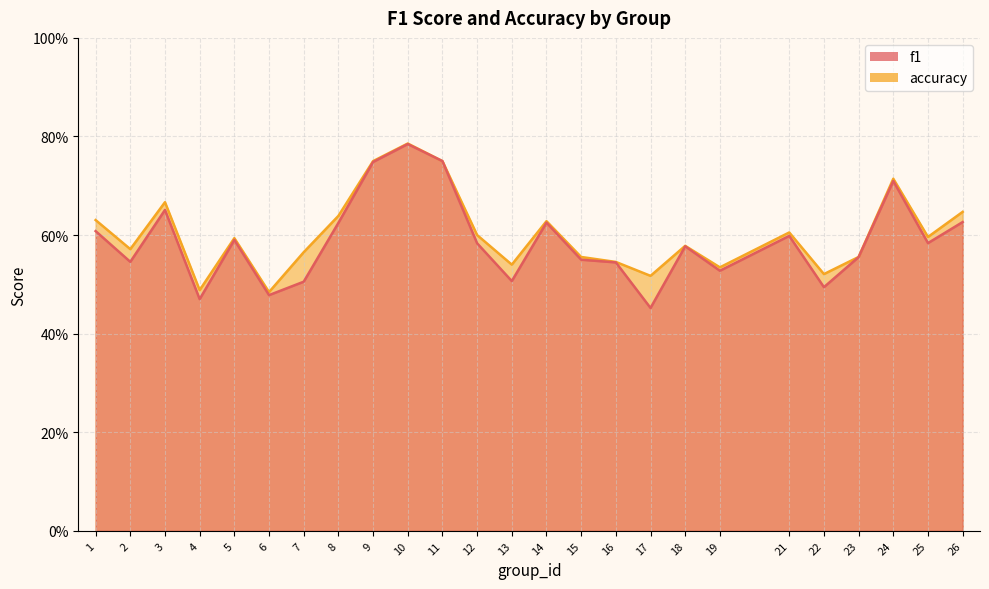

How many interior local valleys does the accuracy series have?

8